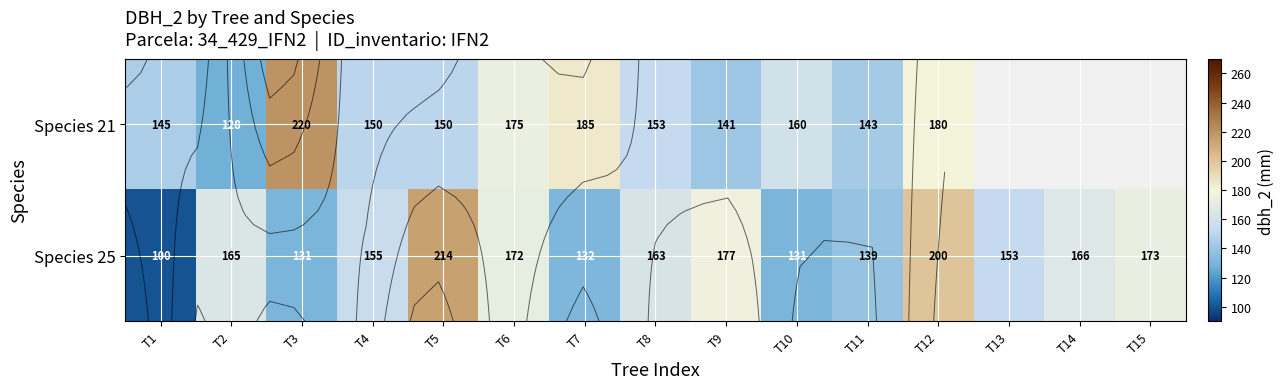

What is the minimum value shown in the chart?

100.0